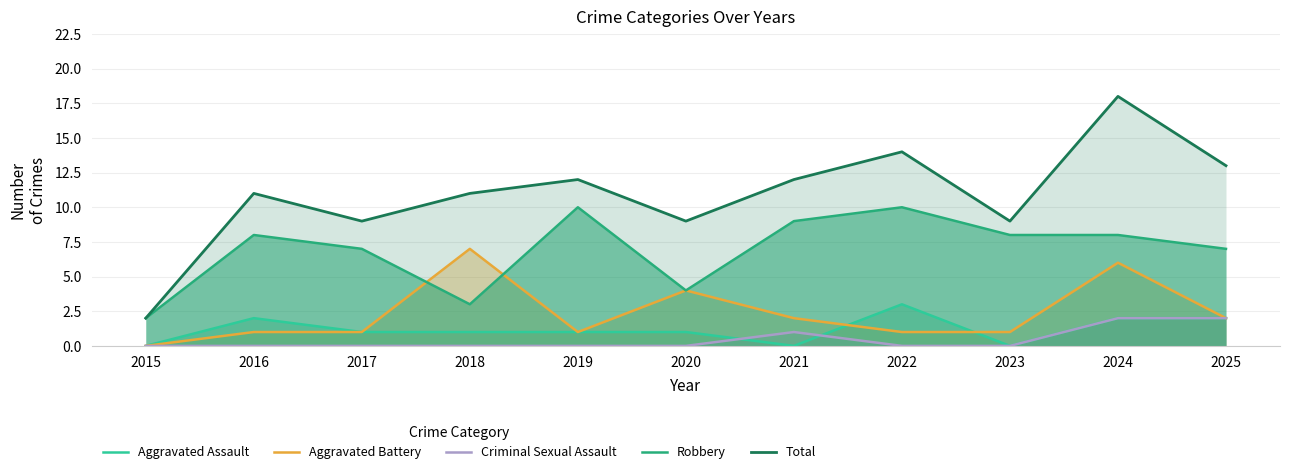

Where does the Total series first go above 11?

2019